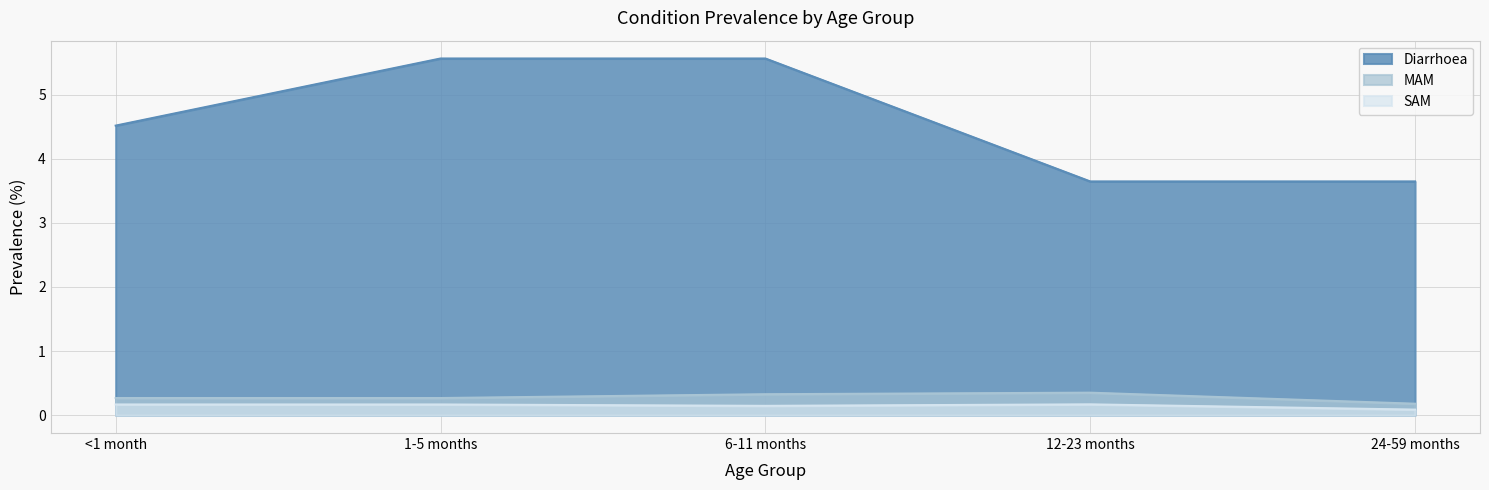

What is the label of the 2nd point from the right?

12-23 months